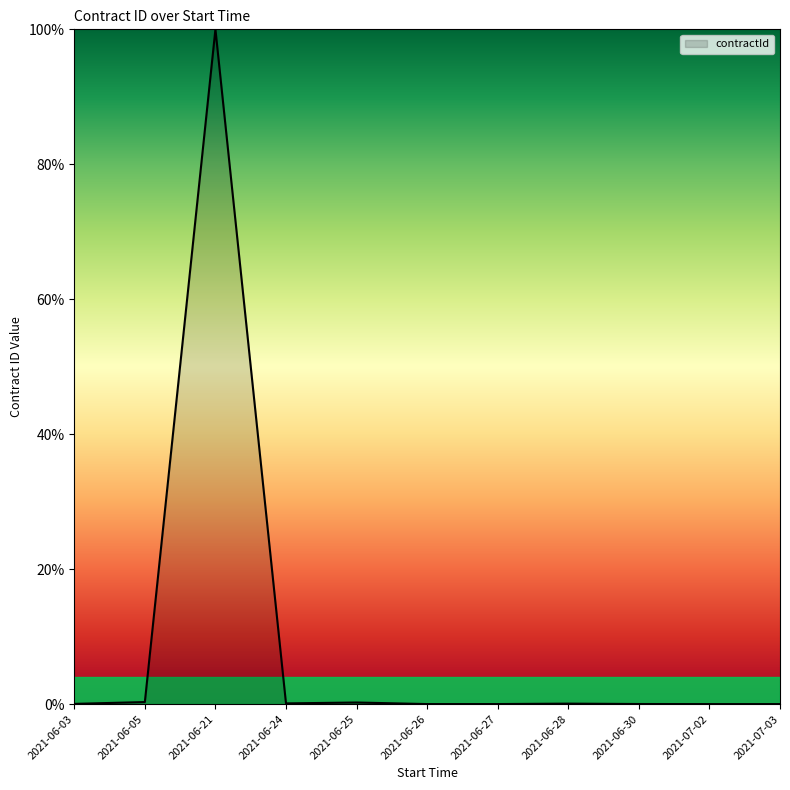

At which category does the chart reach its peak across all series?

2021-06-21